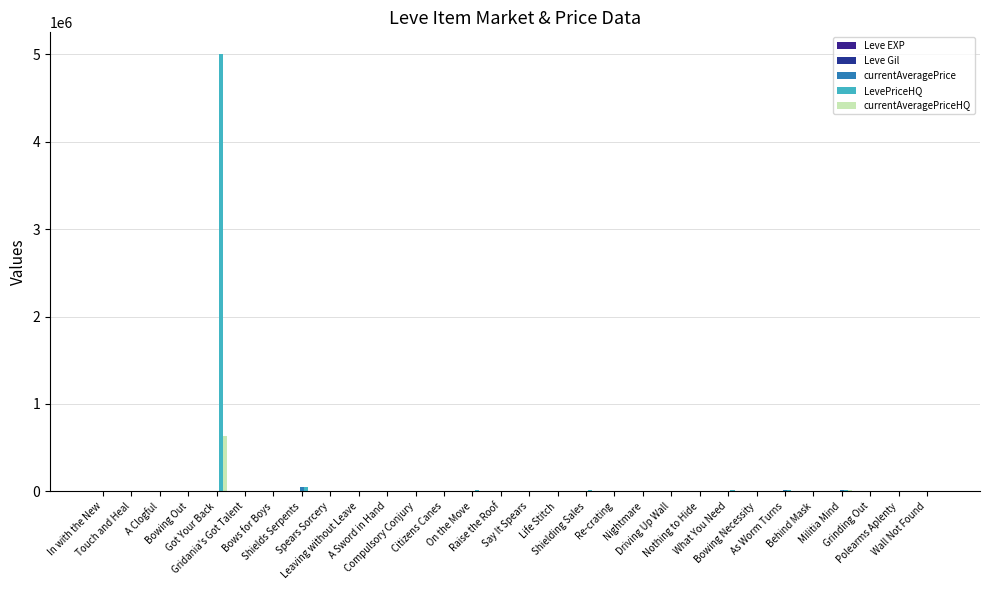

How many categories are shown in the chart?

30